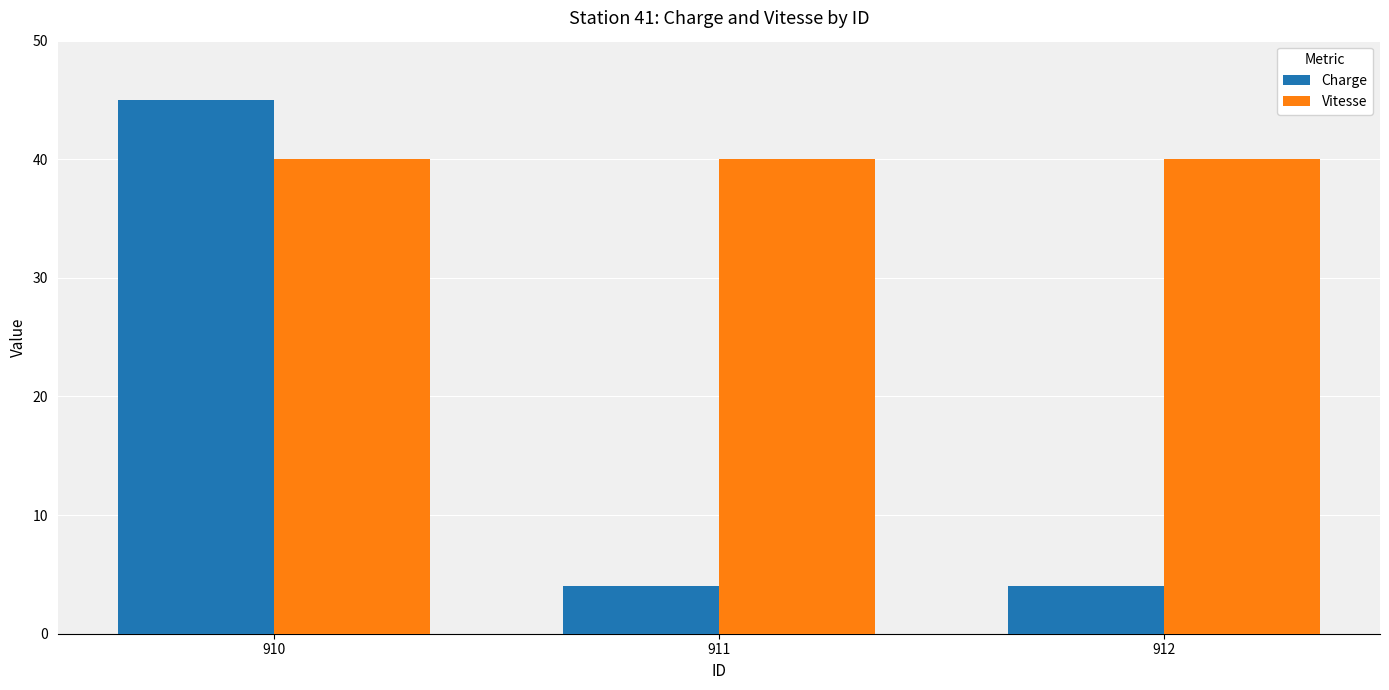

Reading left to right, extract all data points from this chart.

Charge: 45	4	4
Vitesse: 40	40	40